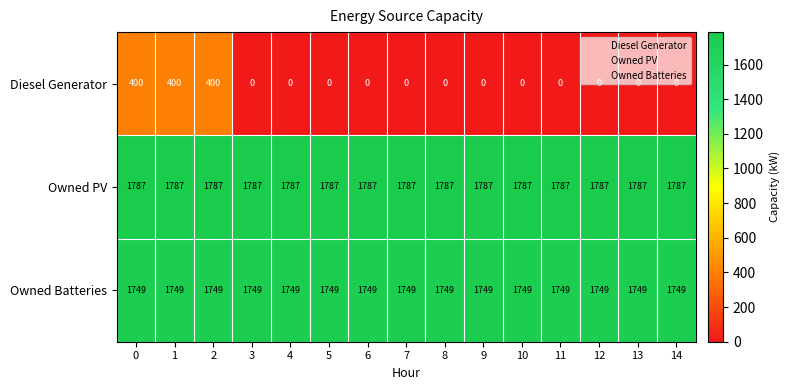

True or false: Diesel Generator has a value of -122 at 13.

False